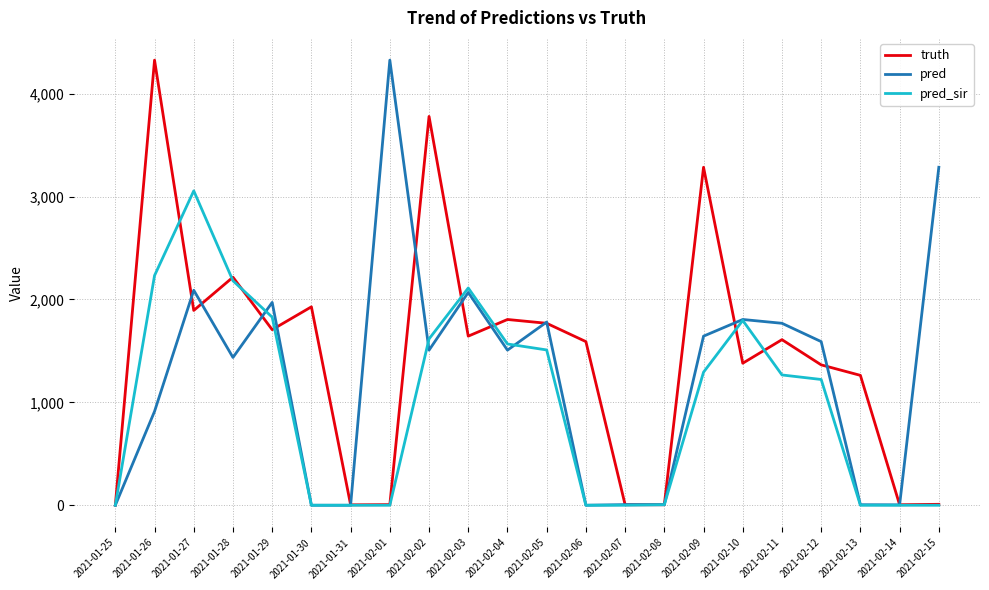

The value of pred at 2021-02-11 is 1768.0. True or false?

True